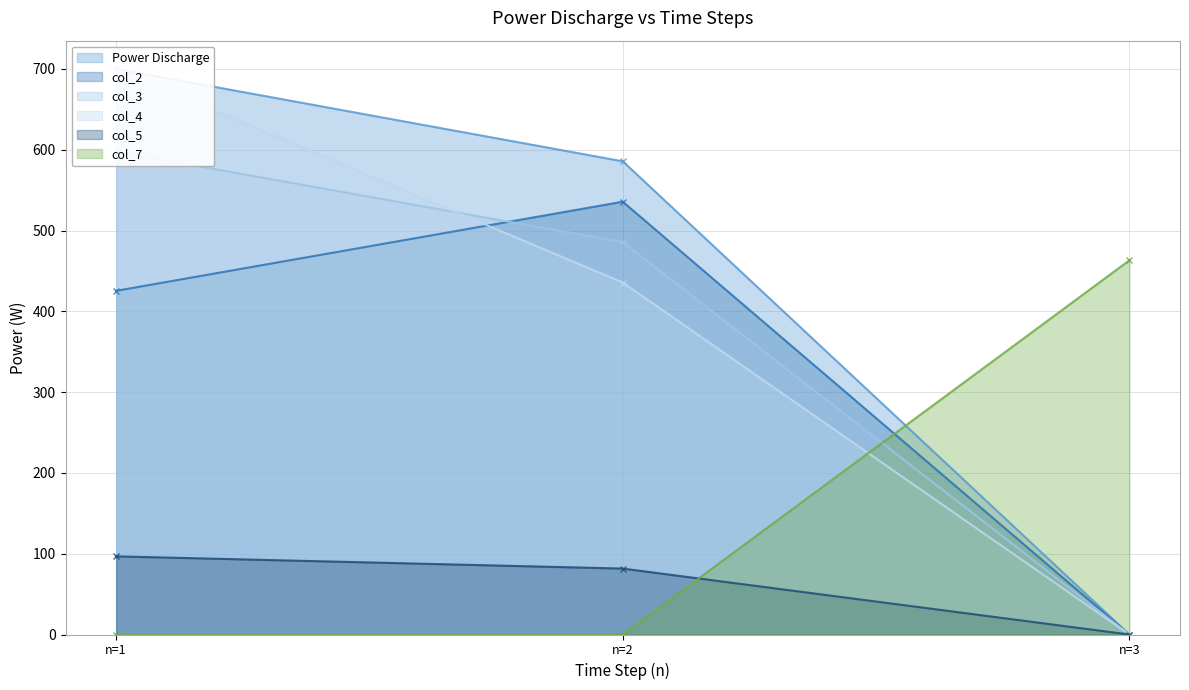

The col_7 series shows 463.1 at n=3. True or false?

True